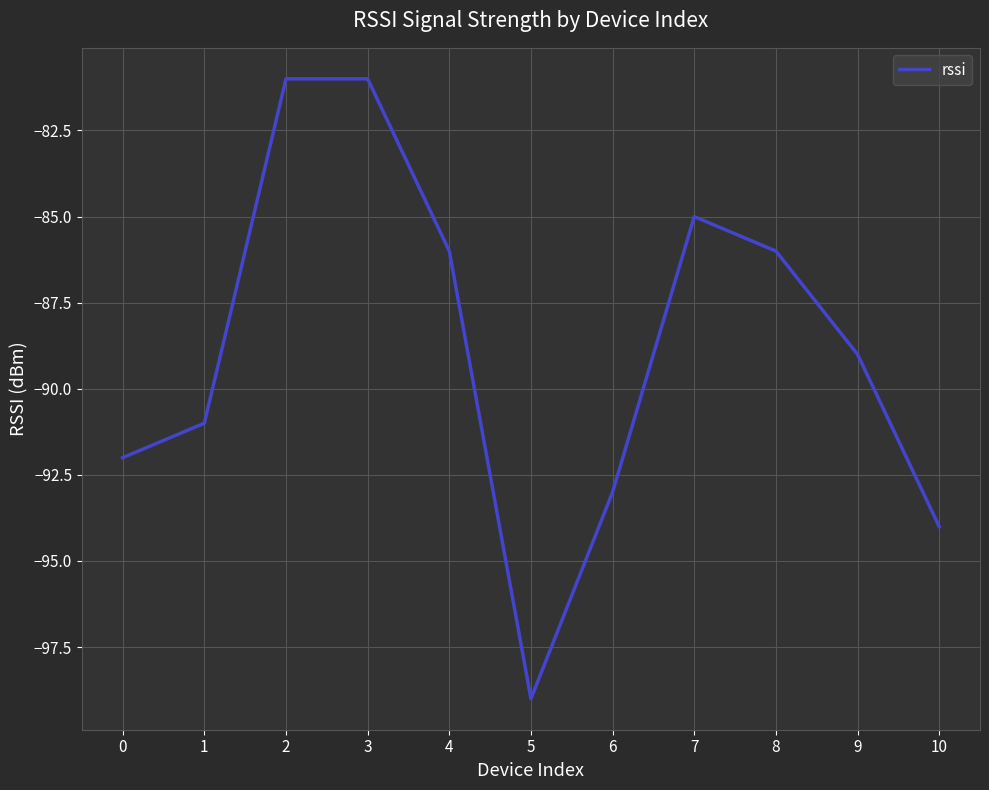

What is the maximum value shown in the chart?

-81